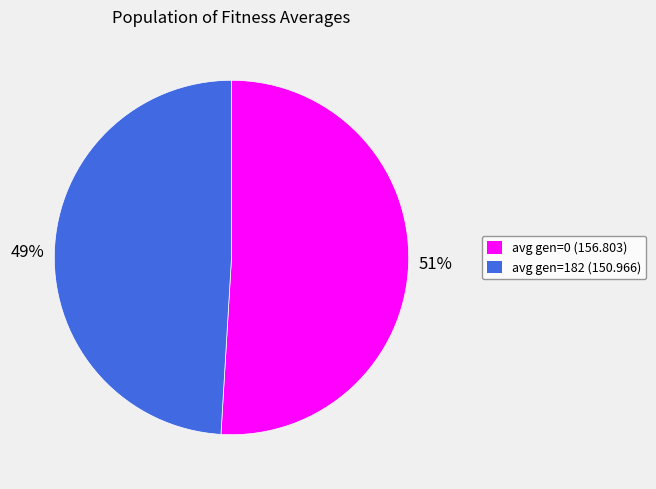

Count the number of slices in the pie.

2